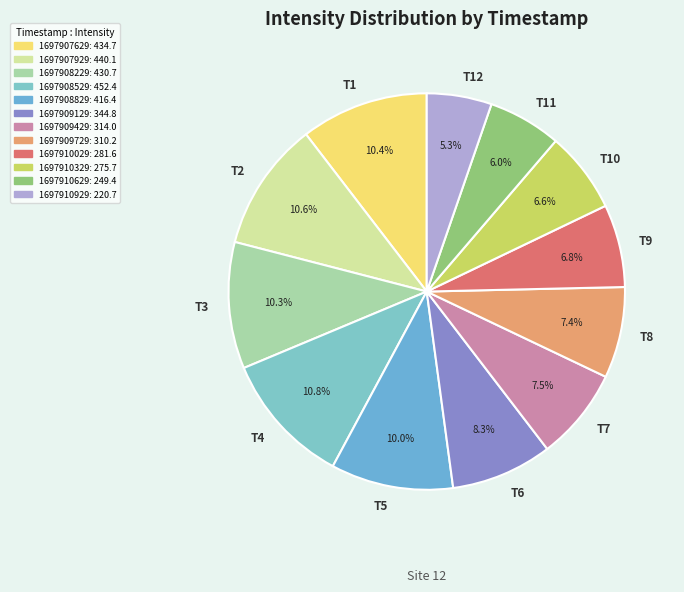

How many slices are in this pie chart?

12